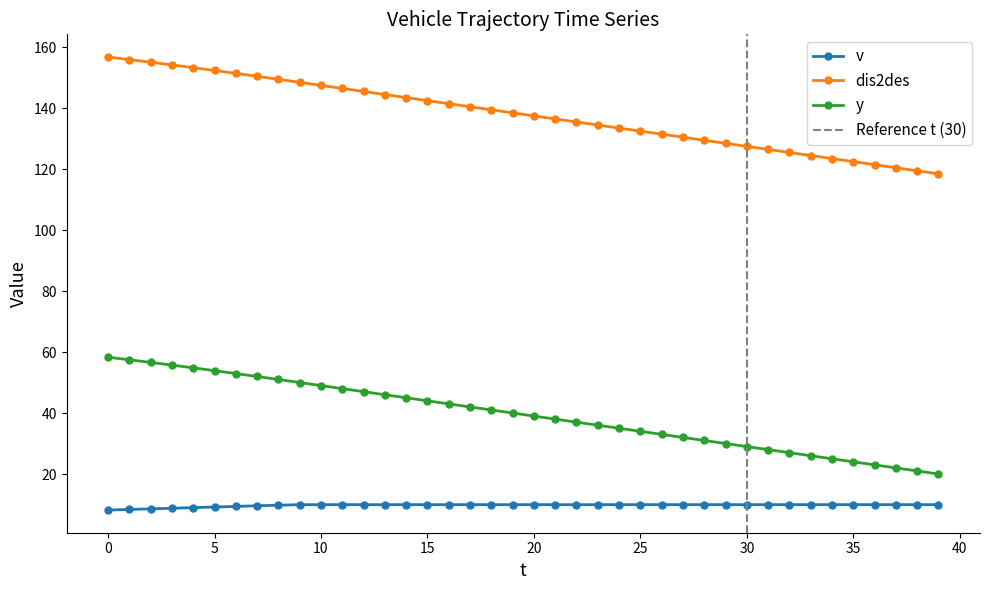

True or false: dis2des and y intersect in this chart.

False